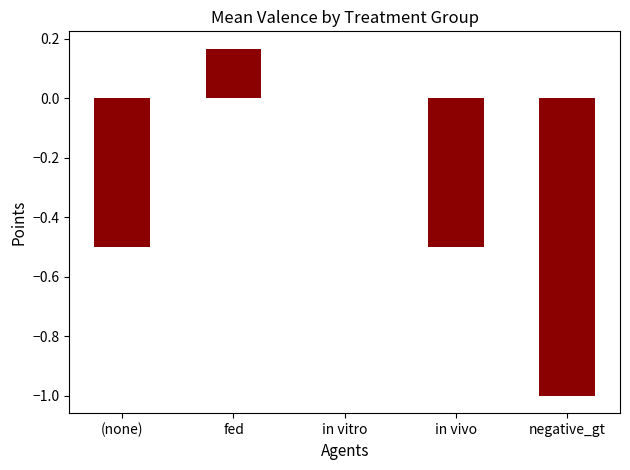

What is the sum of all values?

-1.8